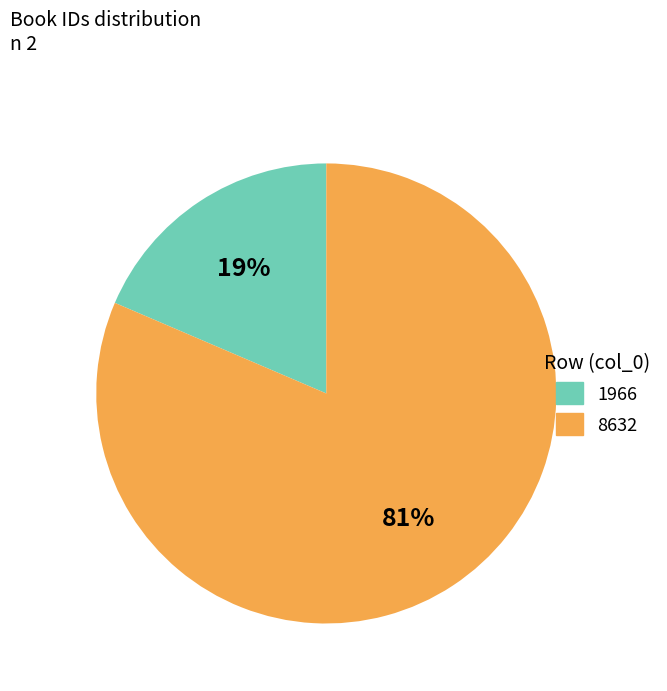

Which has a higher value, 8632 or 1966?

8632